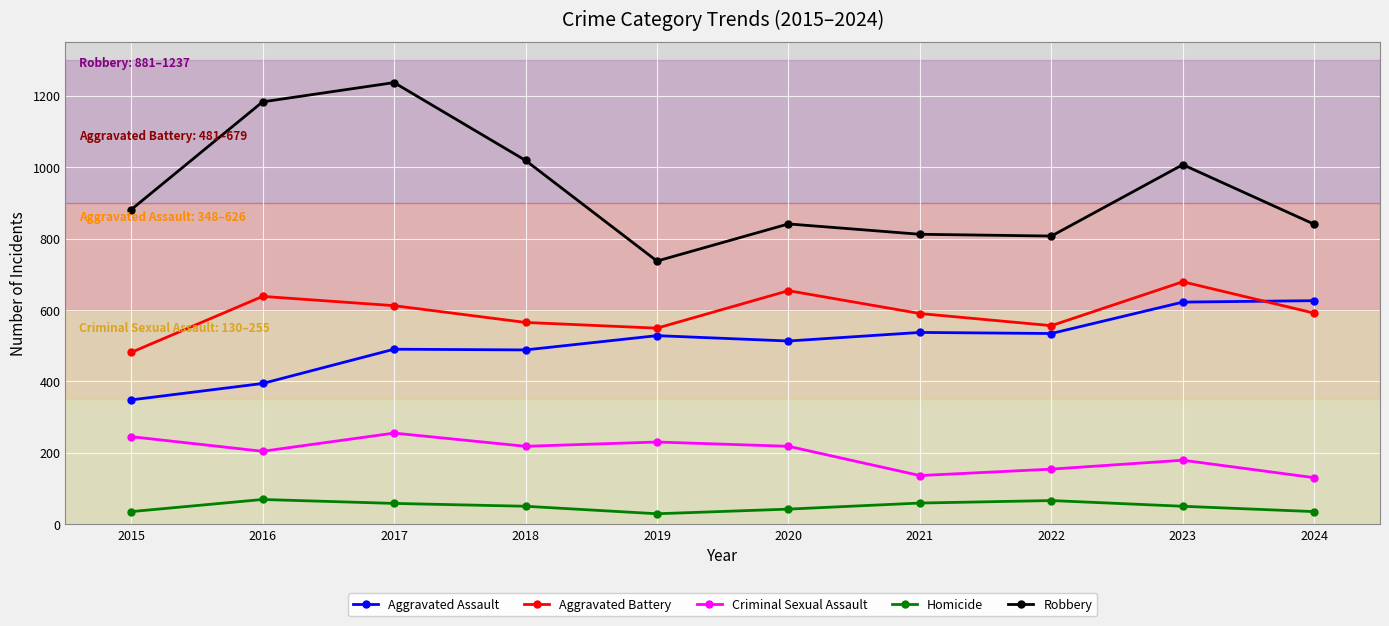

At 2019, list the series in order from largest to smallest.

Robbery, Aggravated Battery, Aggravated Assault, Criminal Sexual Assault, Homicide